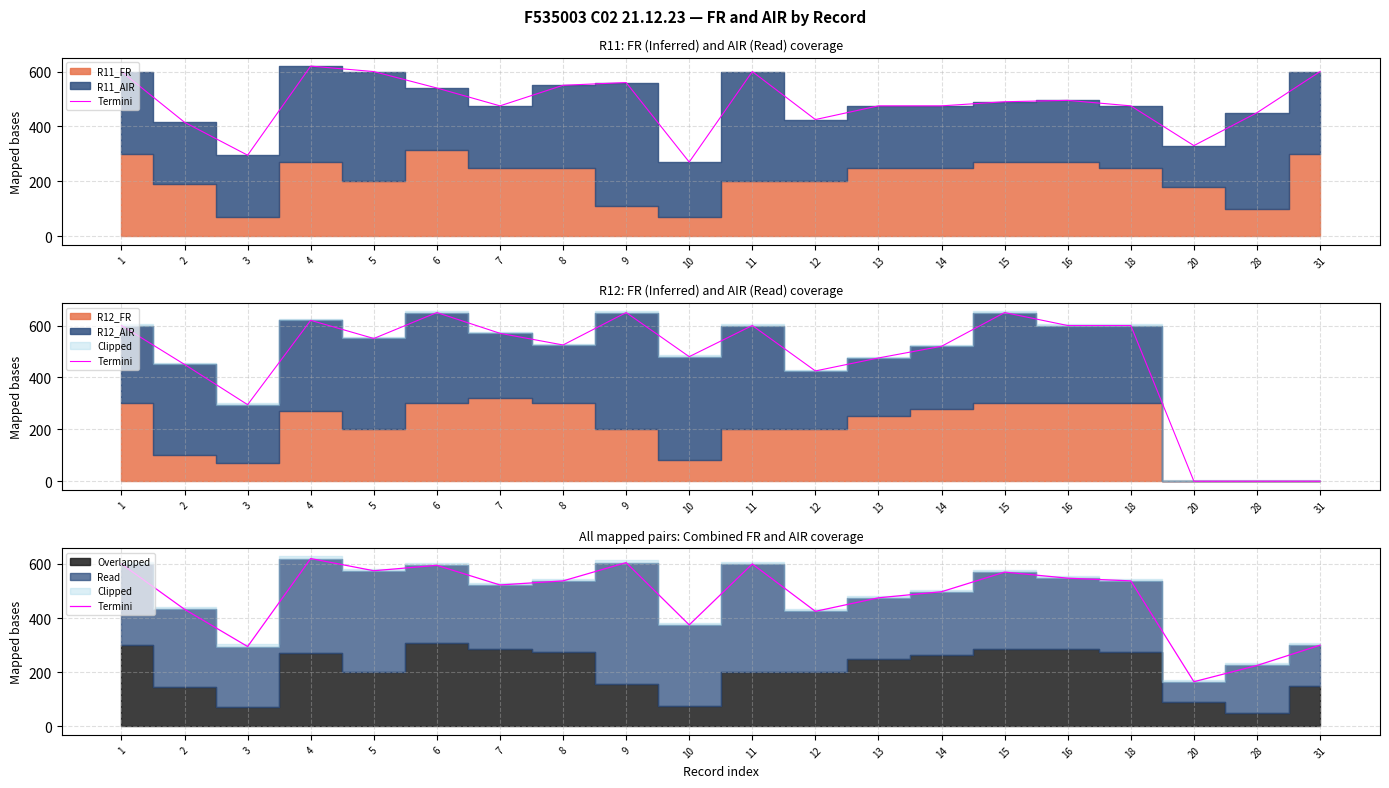

Approximately how many times larger is the value at 13 compared to 7?

0.9